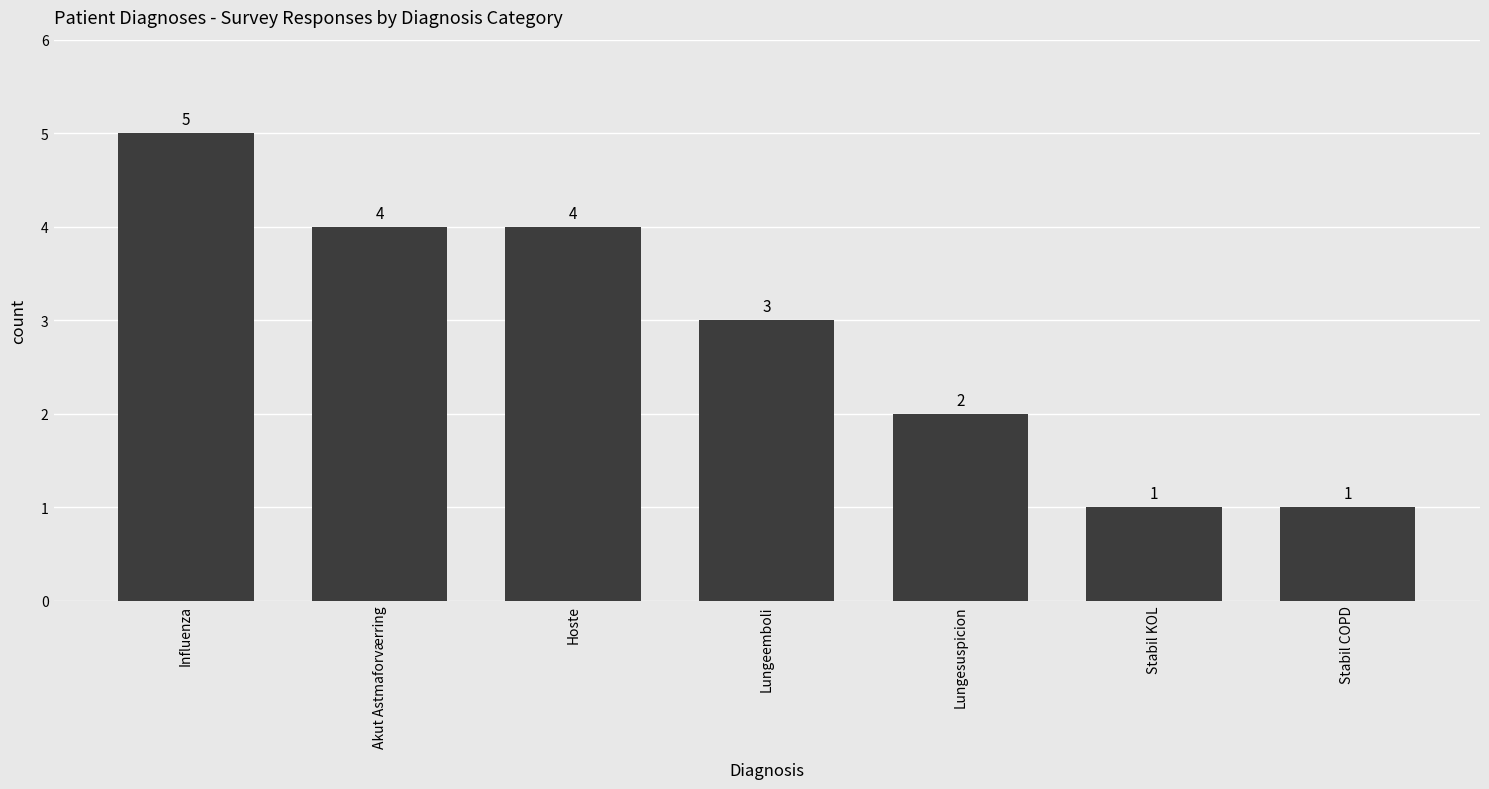

Approximately how many times larger is the value at Lungesuspicion compared to Influenza?

0.4